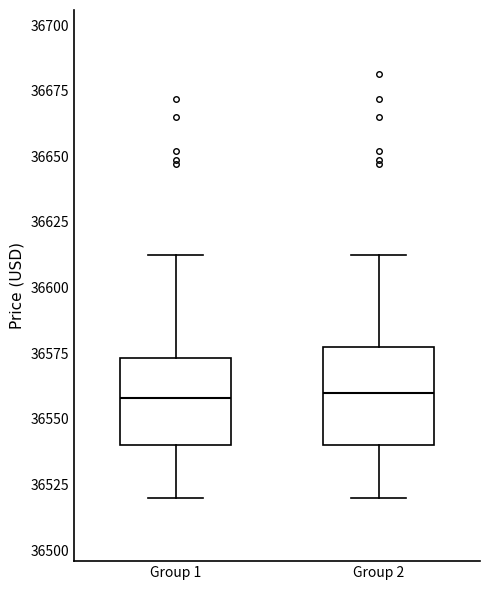

Reading left to right, transcribe this box plot: for each box, give where its median line is, the range the box spans, and where its two whiskers end, as read against the y-axis. The values are not printed on the chart, so give them approximately, as read against the axis.

Group 1: median 36560, box 36540 to 36575, whiskers 36520 to 36615
Group 2: median 36560, box 36540 to 36575, whiskers 36520 to 36615